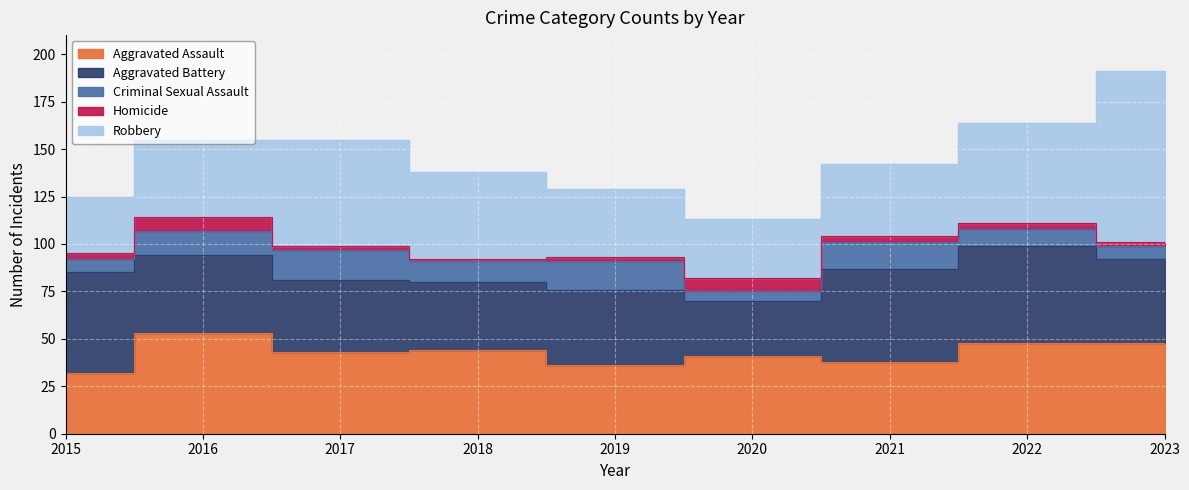

Is the value of Aggravated Battery at 2019 greater than the value of Homicide at 2022?

Yes